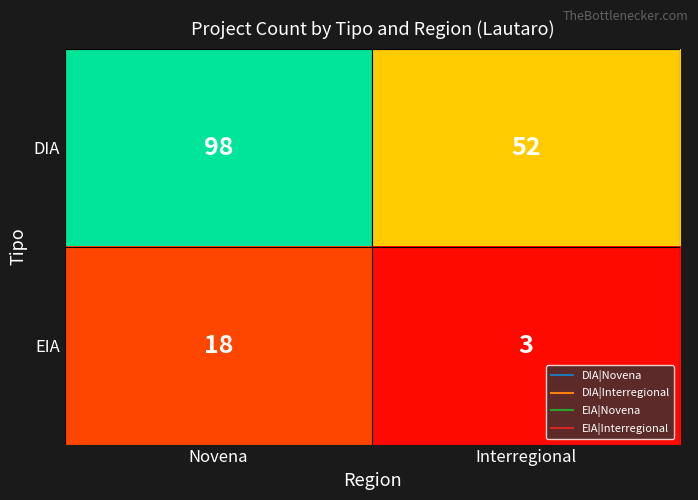

Is it true that DIA equals 98 at Novena?

True